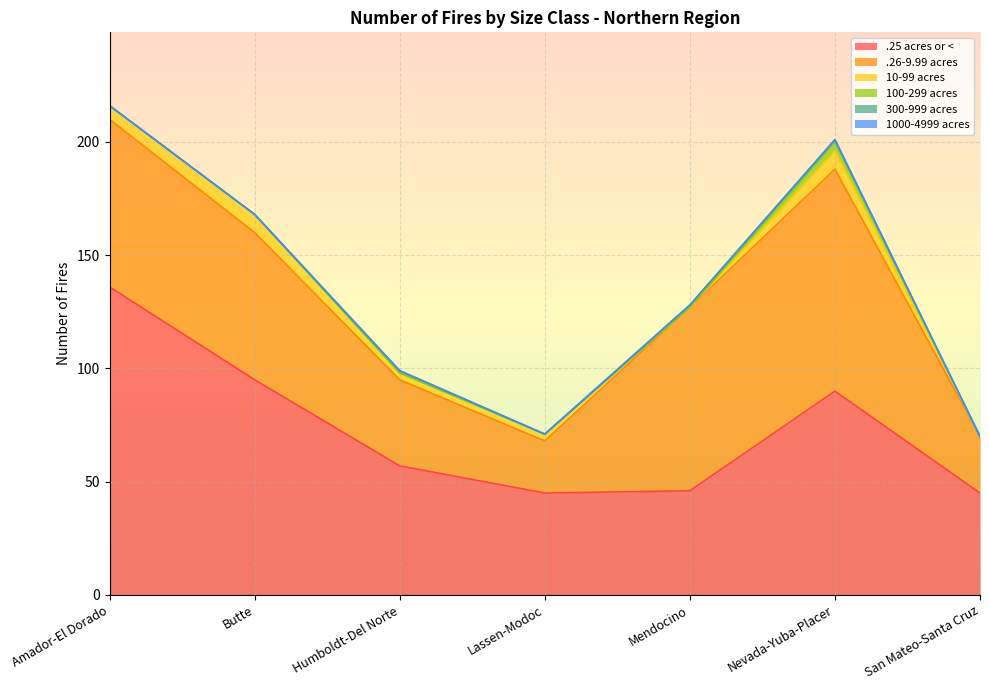

Reading right to left, what are all the values shown in this chart?

.25 acres or <: 45	90	46	45	57	95	136
.26-9.99 acres: 25	98	81	23	38	65	74
10-99 acres: 0	8	0	3	3	8	6
100-299 acres: 0	4	0	0	0	0	0
300-999 acres: 0	1	1	0	1	0	0
1000-4999 acres: 0	0	0	0	0	0	0